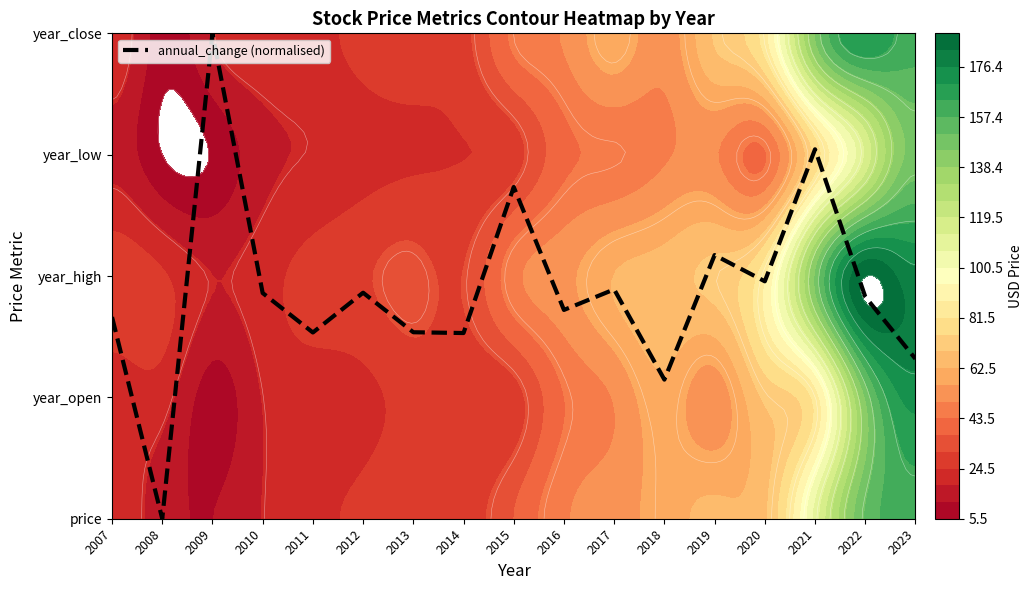

The value at 2011 is 0.7. True or false?

False